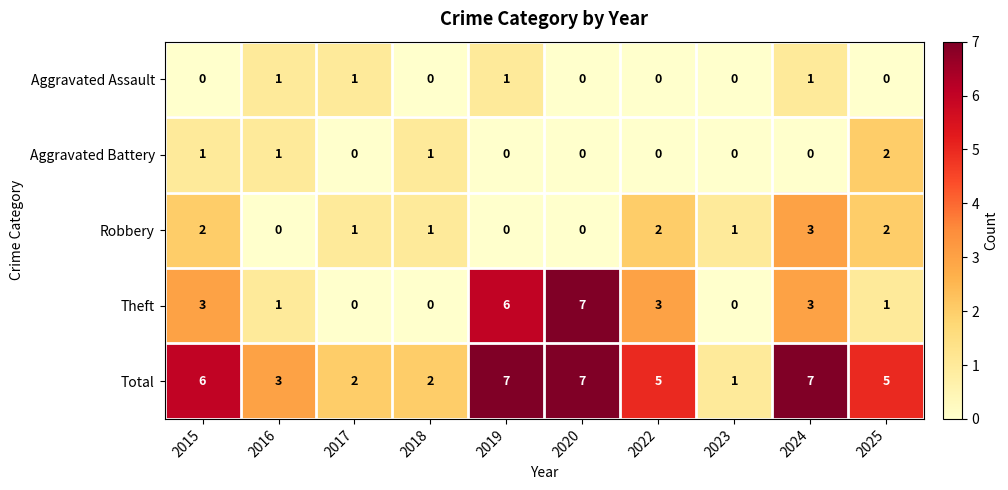

What is the spread (max minus min) of values at 2015?

6